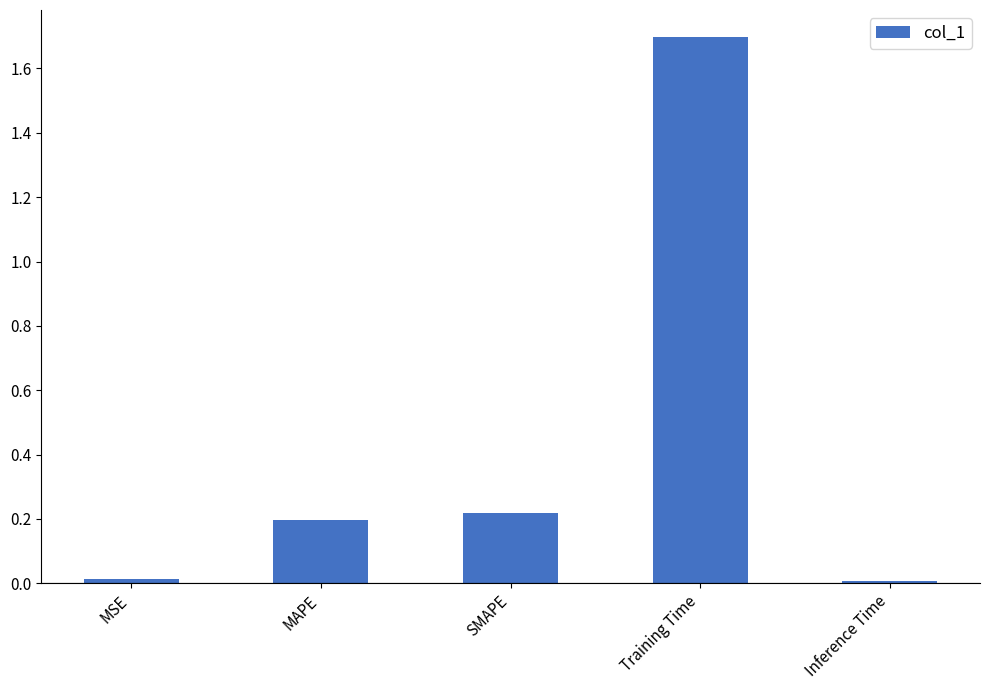

How many bars are there in total?

5